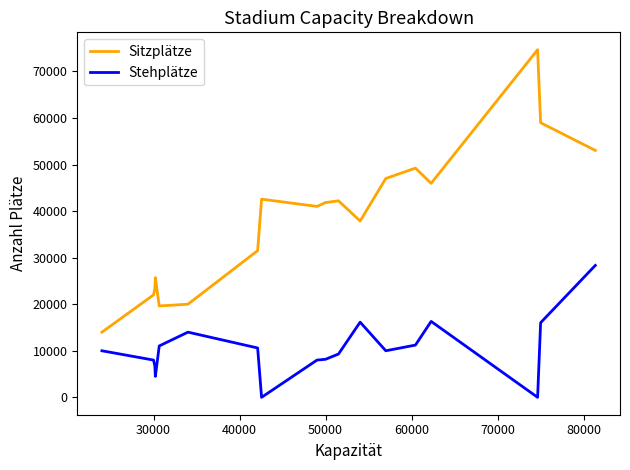

Which series has the largest total across all categories?

Sitzplätze